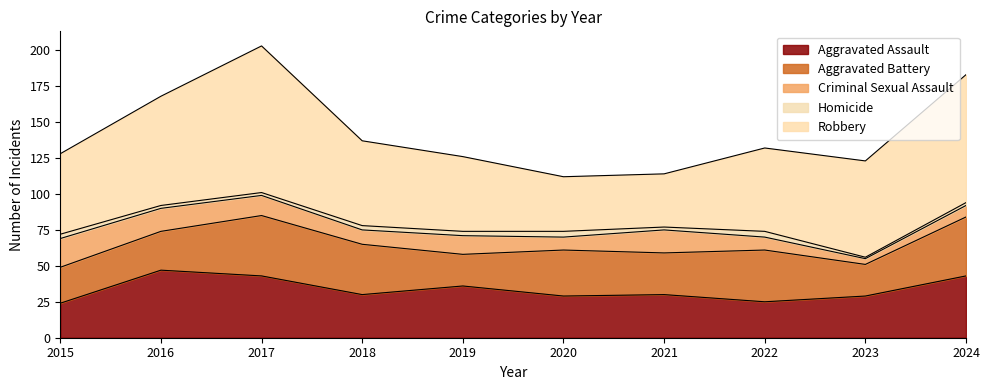

Reading left to right, extract all data points from this chart.

Aggravated Assault: 2015=24	2016=47	2017=43	2018=30	2019=36	2020=29	2021=30	2022=25	2023=29	2024=43
Aggravated Battery: 2015=25	2016=27	2017=42	2018=35	2019=22	2020=32	2021=29	2022=36	2023=22	2024=41
Criminal Sexual Assault: 2015=20	2016=16	2017=14	2018=10	2019=13	2020=9	2021=16	2022=9	2023=4	2024=8
Homicide: 2015=3	2016=2	2017=2	2018=3	2019=3	2020=4	2021=2	2022=4	2023=1	2024=2
Robbery: 2015=56	2016=76	2017=102	2018=59	2019=52	2020=38	2021=37	2022=58	2023=67	2024=89